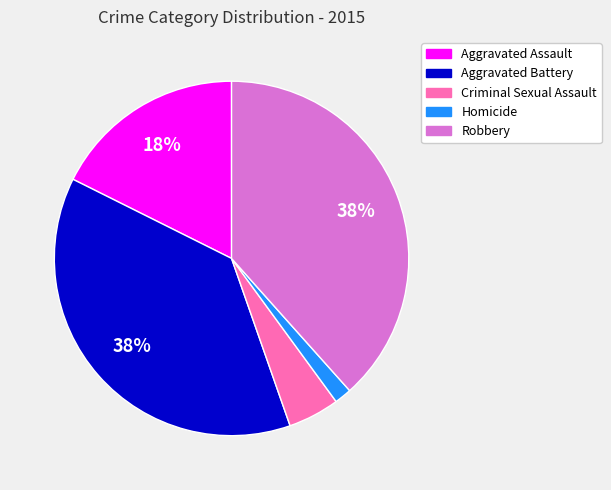

The Aggravated Assault slice represents 27% of the pie. True or false?

False